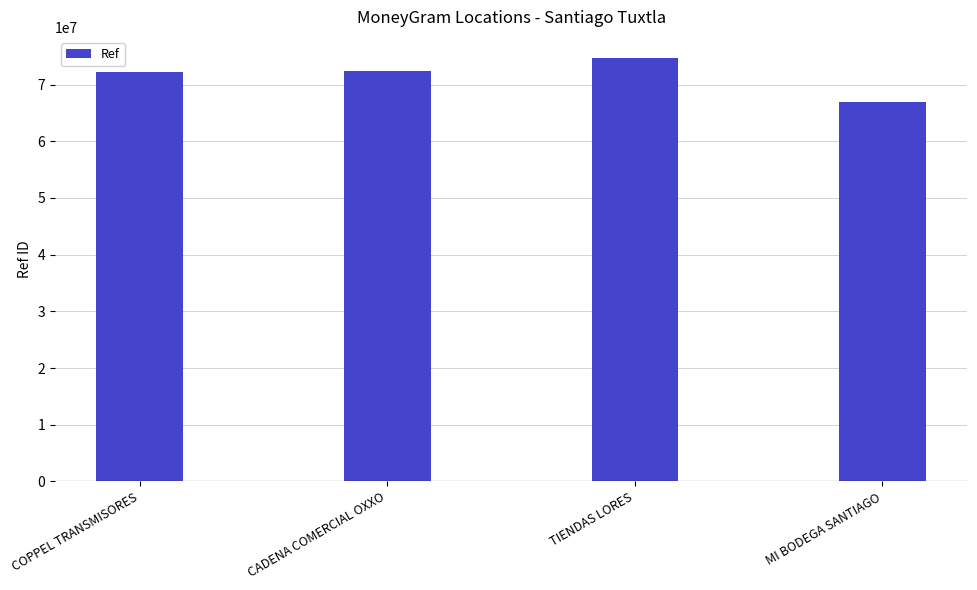

Read the value at MI BODEGA SANTIAGO, to the nearest 10.

66943940